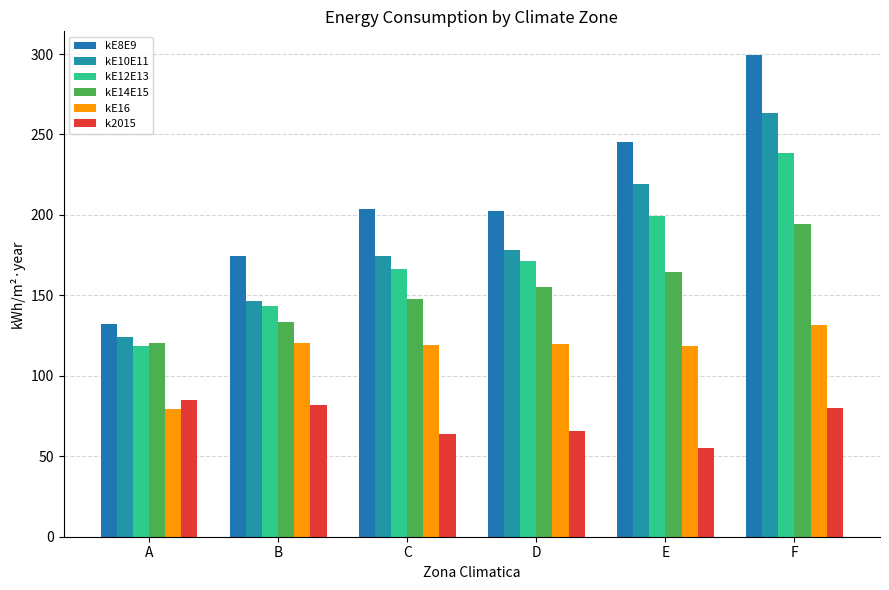

At which category is the sum across all series the highest?

F